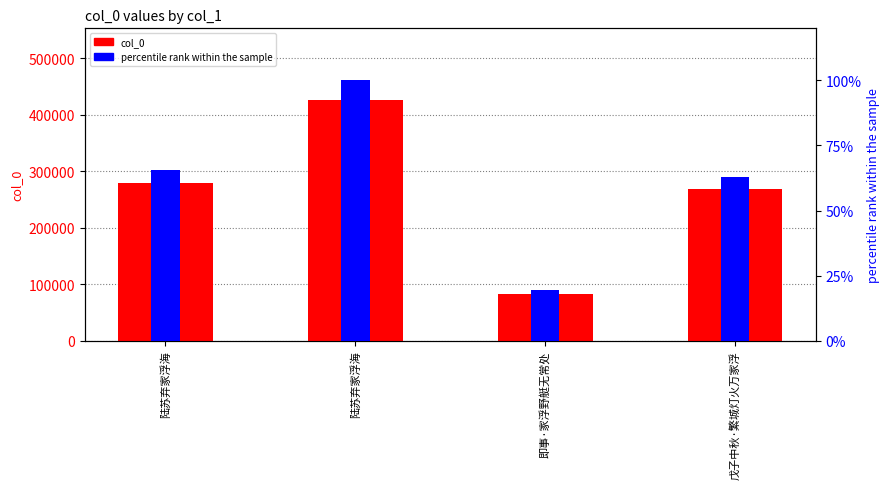

What is the difference between the second highest and minimum values in the col_0 series?

195437.0